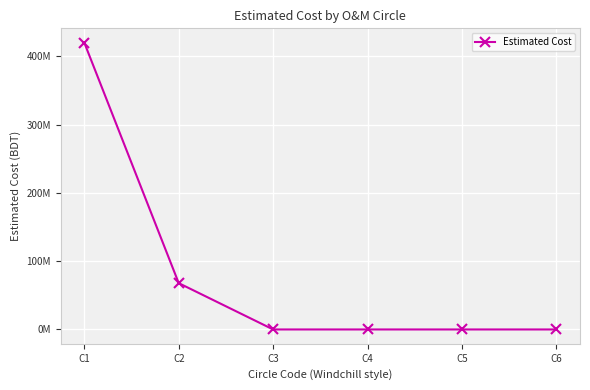

Does the chart have visible grid lines?

Yes